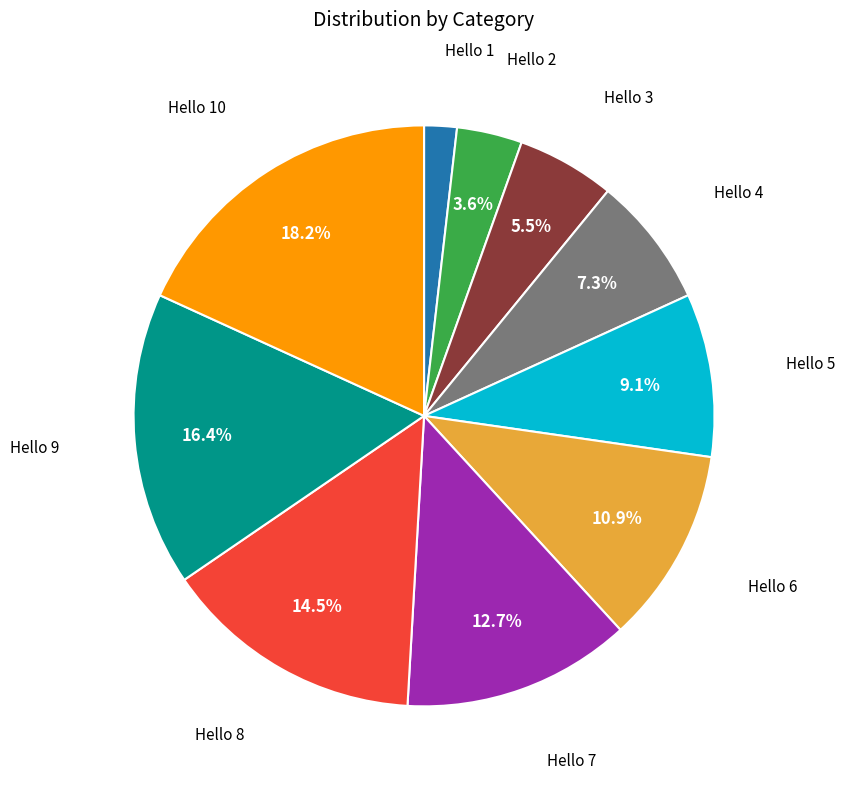

What portion of the pie excludes Hello 2?

96.4%